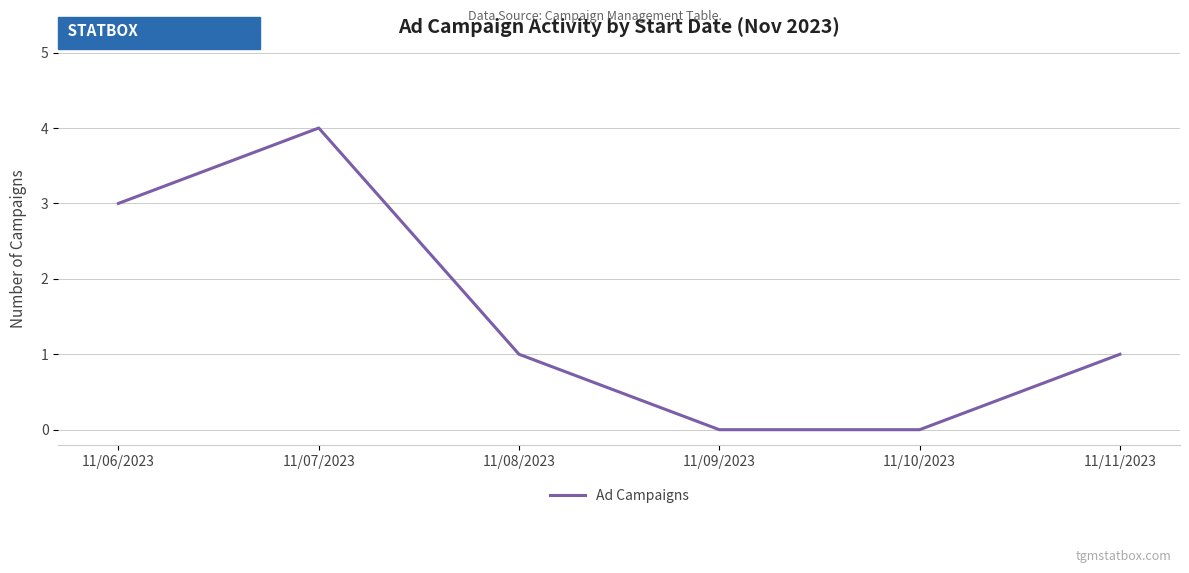

Reading left to right, extract all data points from this chart.

3	4	1	0	0	1